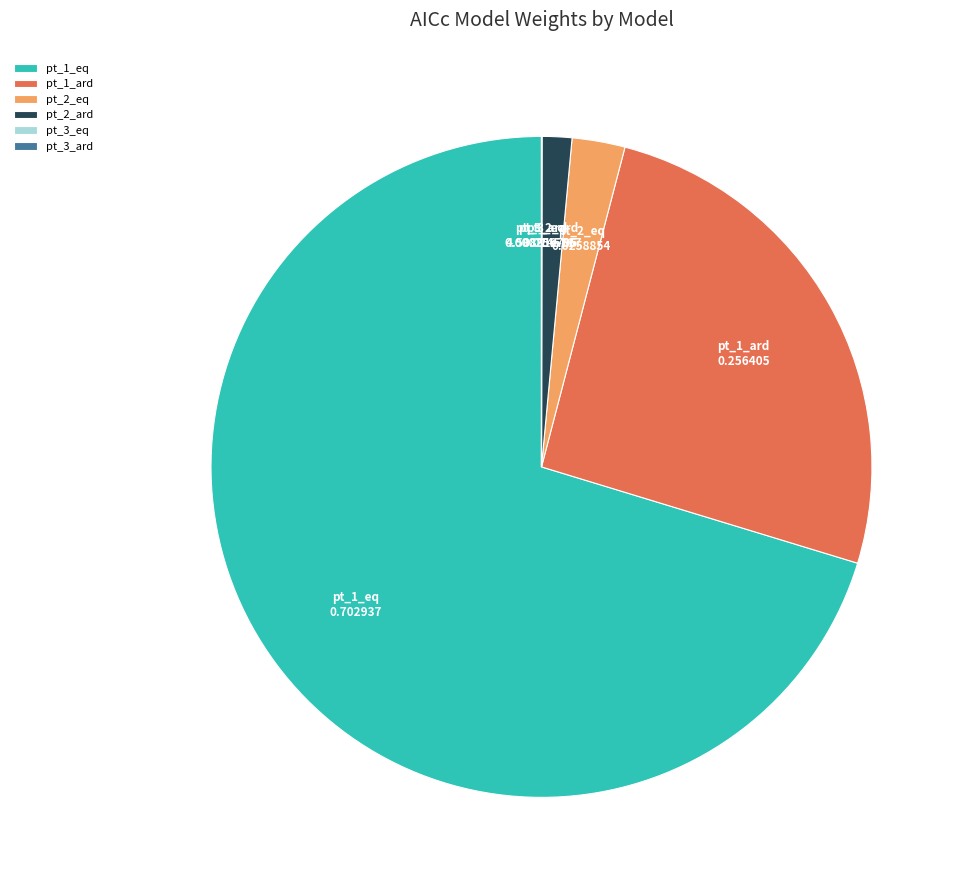

Which slice is the largest?

pt_1_eq